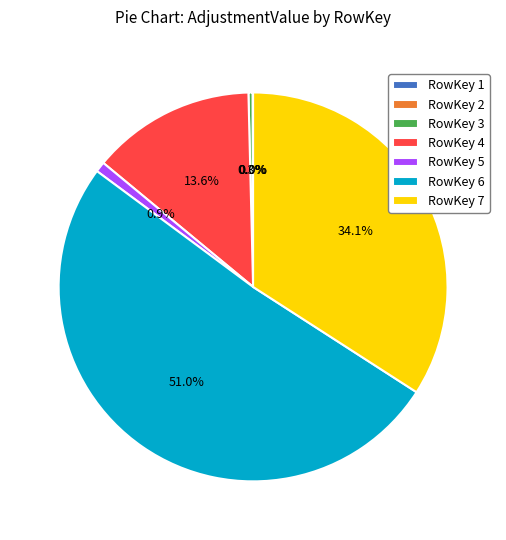

To the nearest percent, what is the difference between the RowKey 3 and RowKey 7 slice percentages?

34%